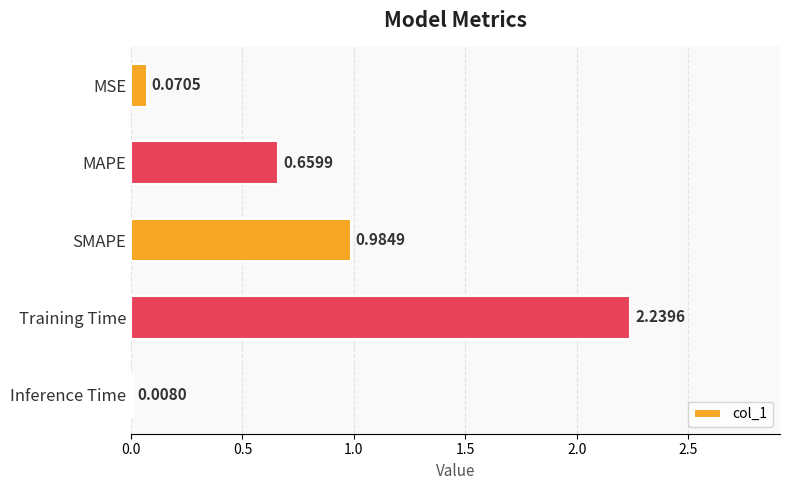

Between SMAPE and Inference Time, which is larger?

SMAPE